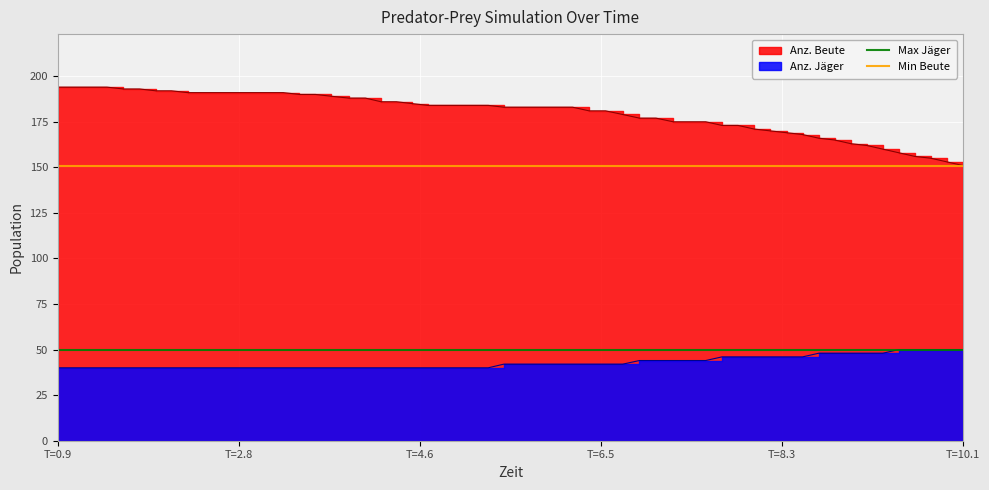

Is it true that Max Jäger equals 17 at T=0.9?

False